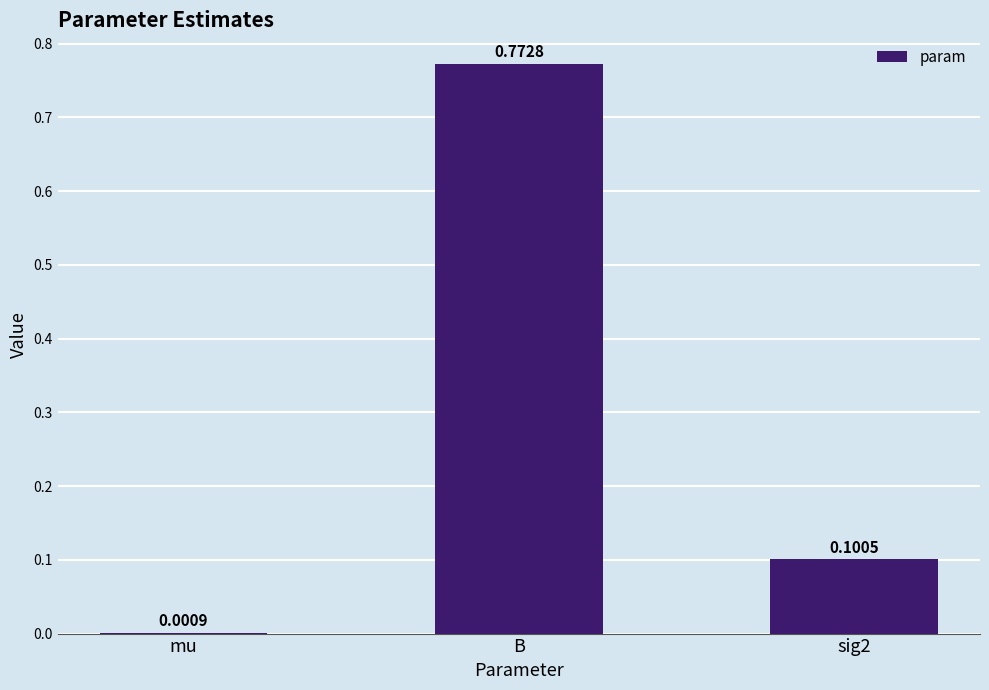

What is the sum of the values at B and sig2?

0.9